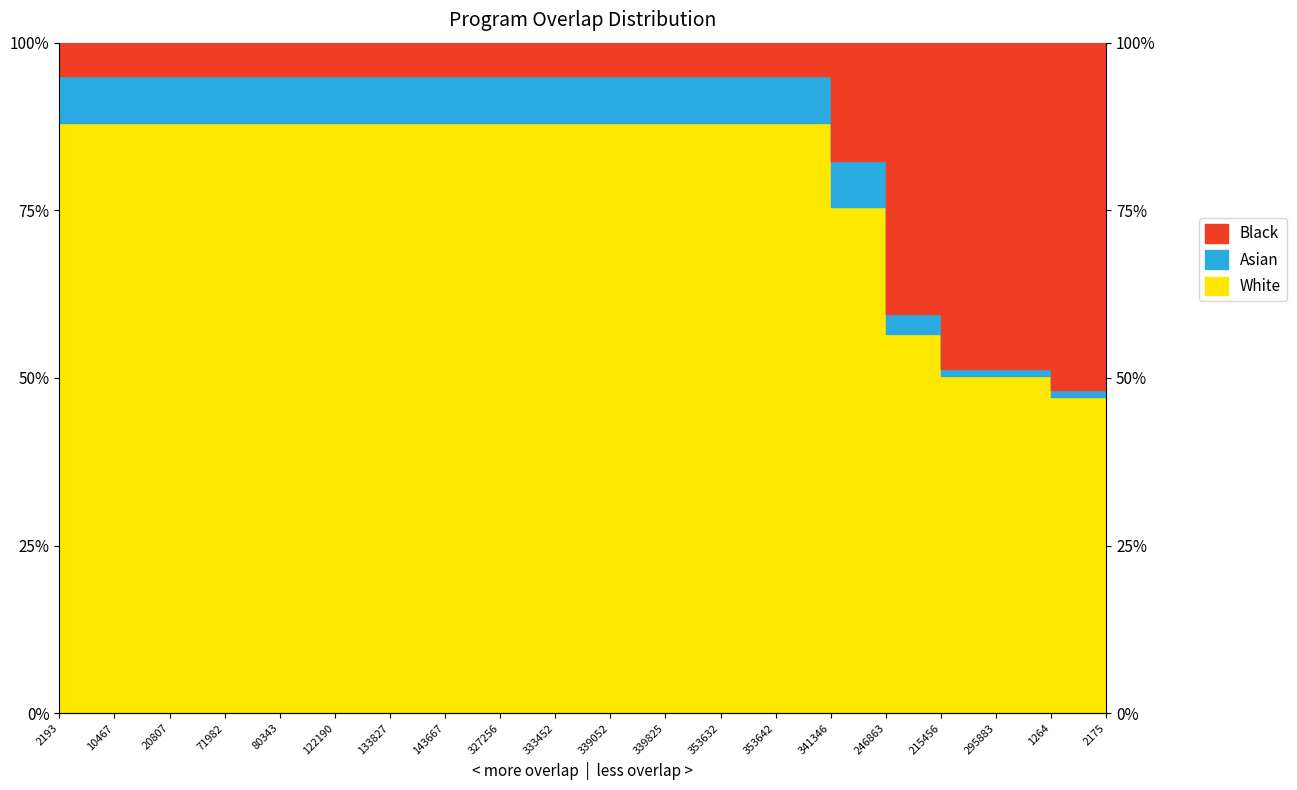

How many values are below 88?

6